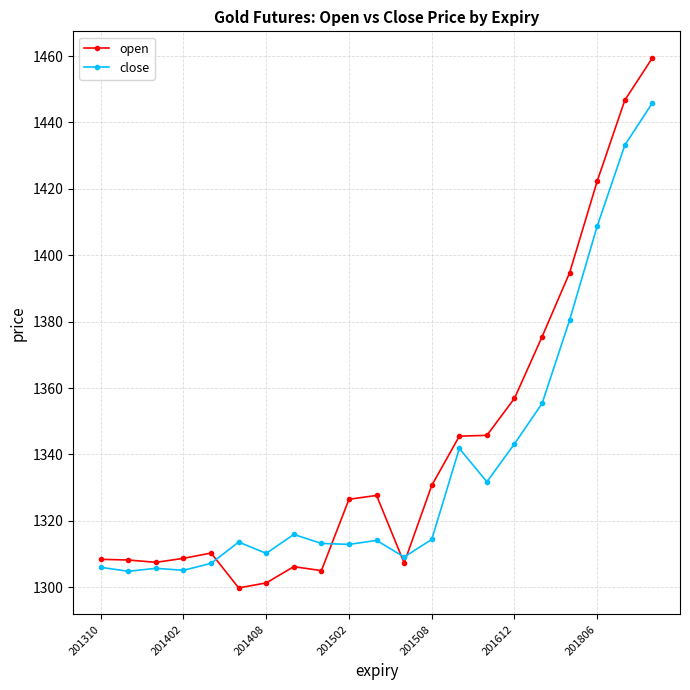

List the series in order of their peak value, highest first.

open, close